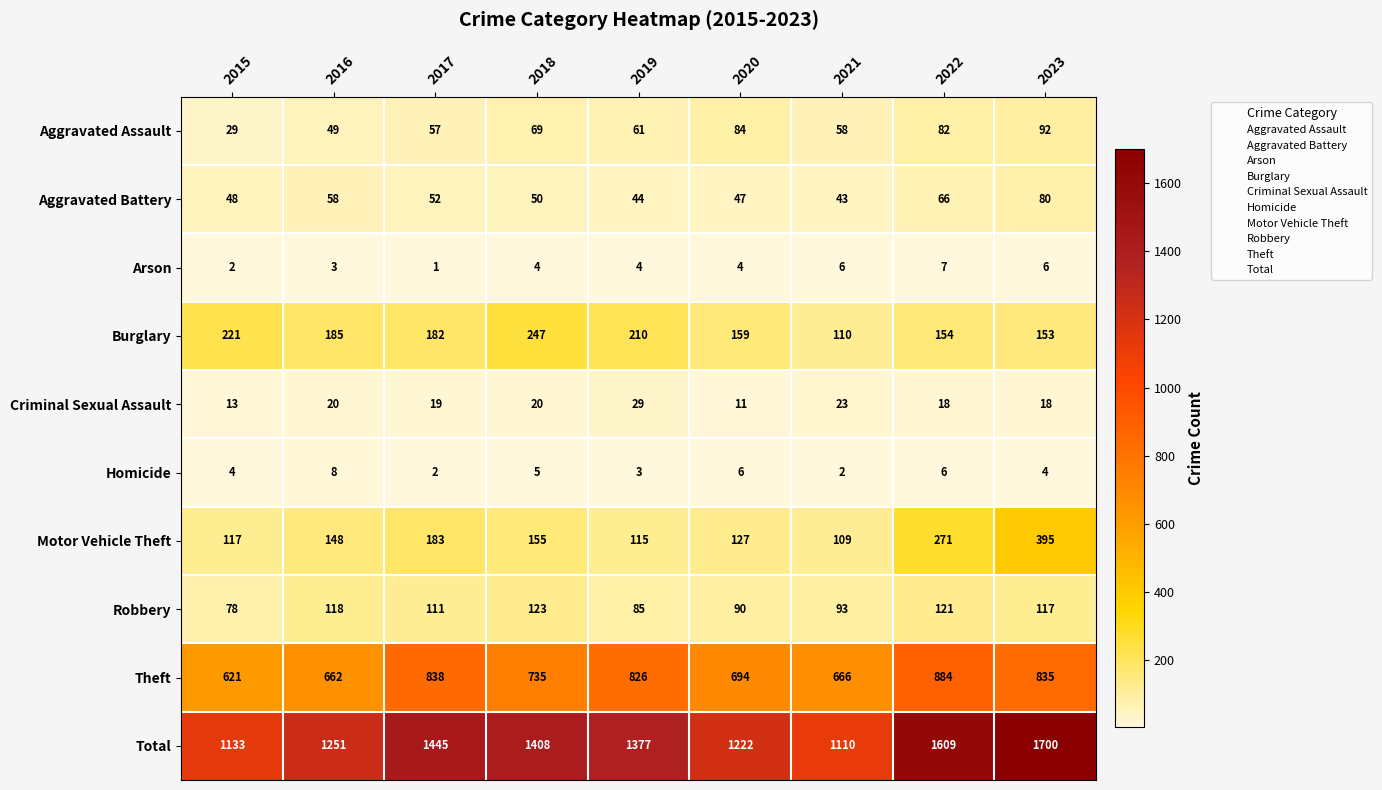

What is the spread (max minus min) of values at 2020?

1218